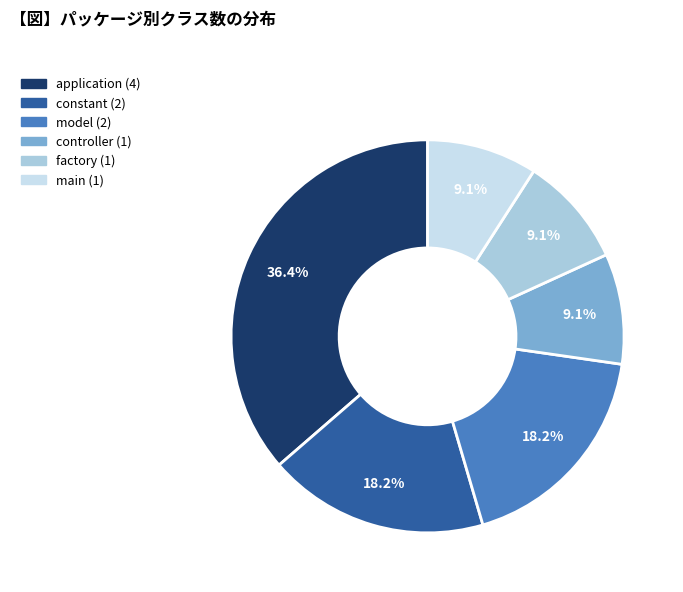

Count the number of slices in the pie.

6